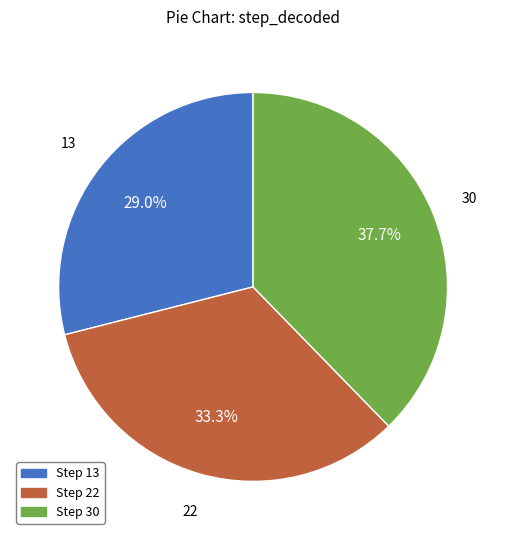

Is there a majority slice in this chart?

No